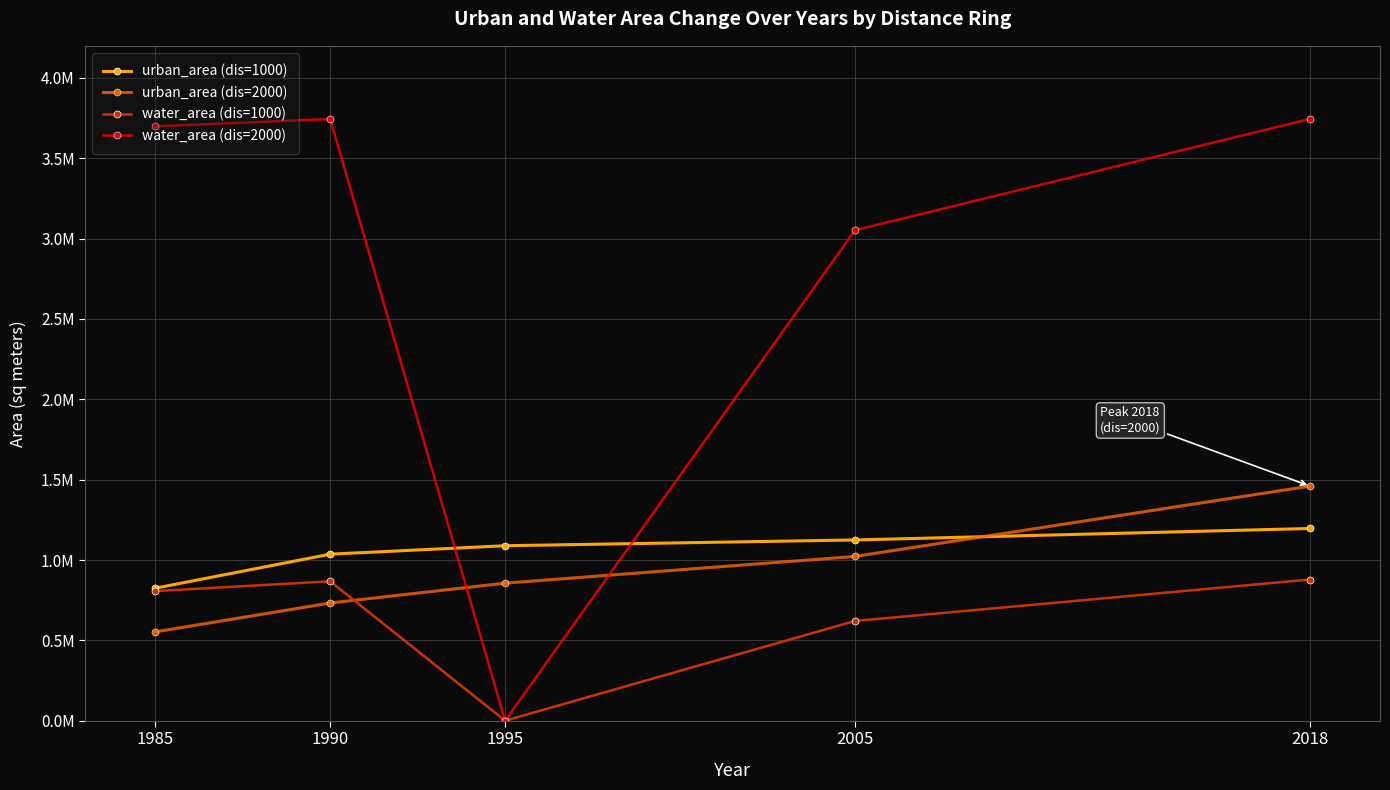

What is the difference between the maximum and minimum values in the urban_area (dis=1000) series?

371651.7